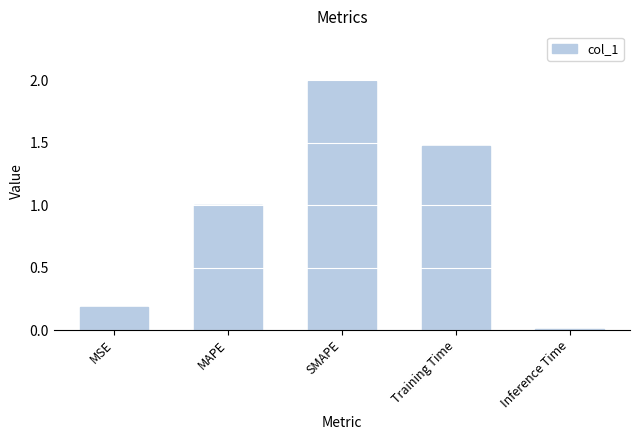

List the labels in order of value, largest first.

SMAPE, Training Time, MAPE, MSE, Inference Time